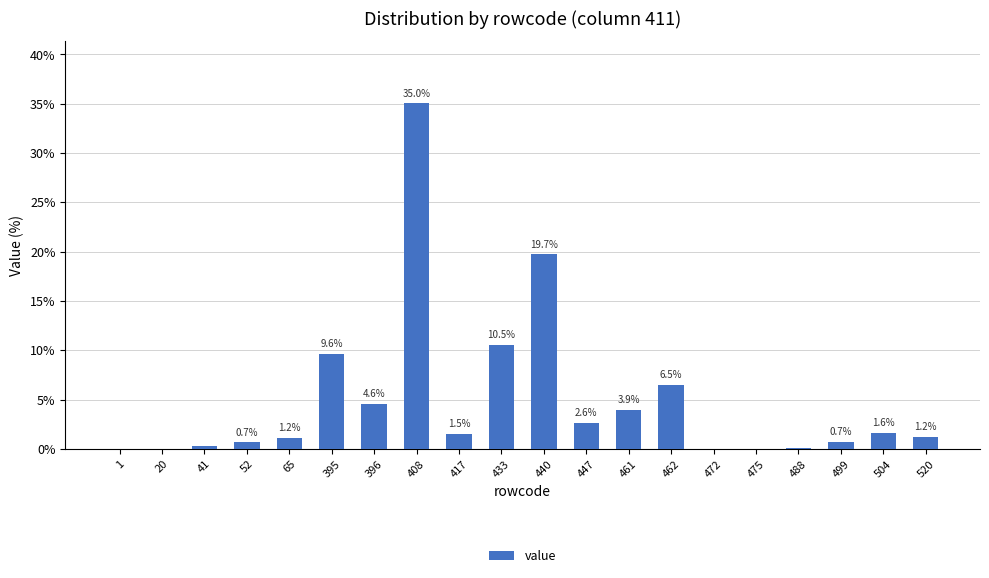

What is the sum of the values at 520 and 417?

2.7